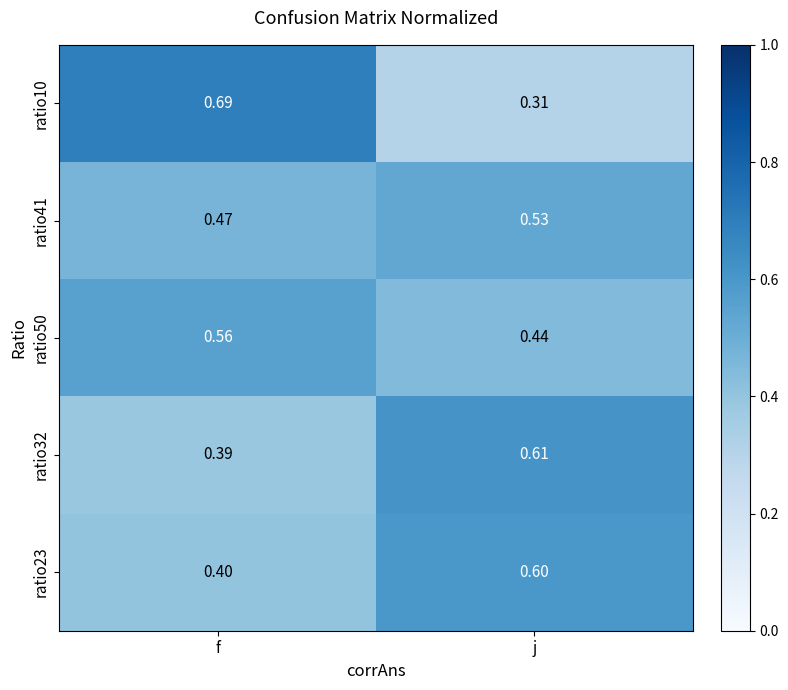

Which label corresponds to the smallest value in the chart?

j